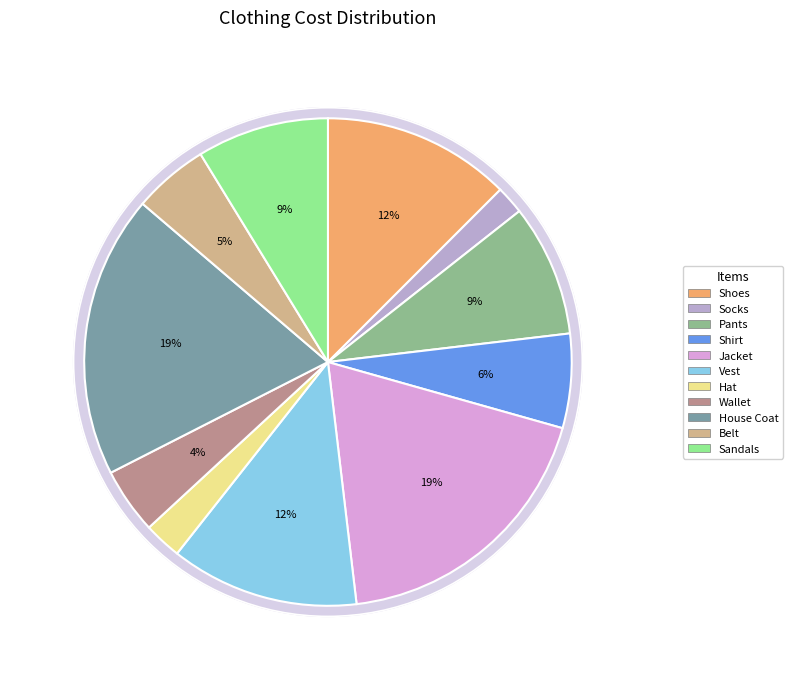

Does any single category account for the majority?

No